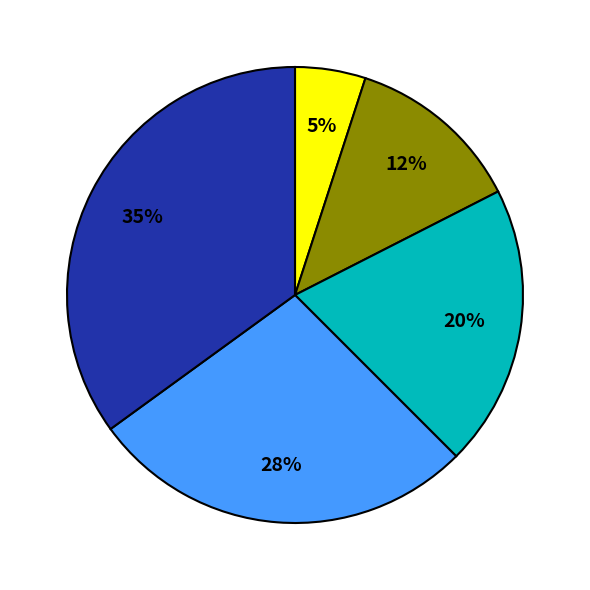

Is there any slice that represents more than half of the pie?

No